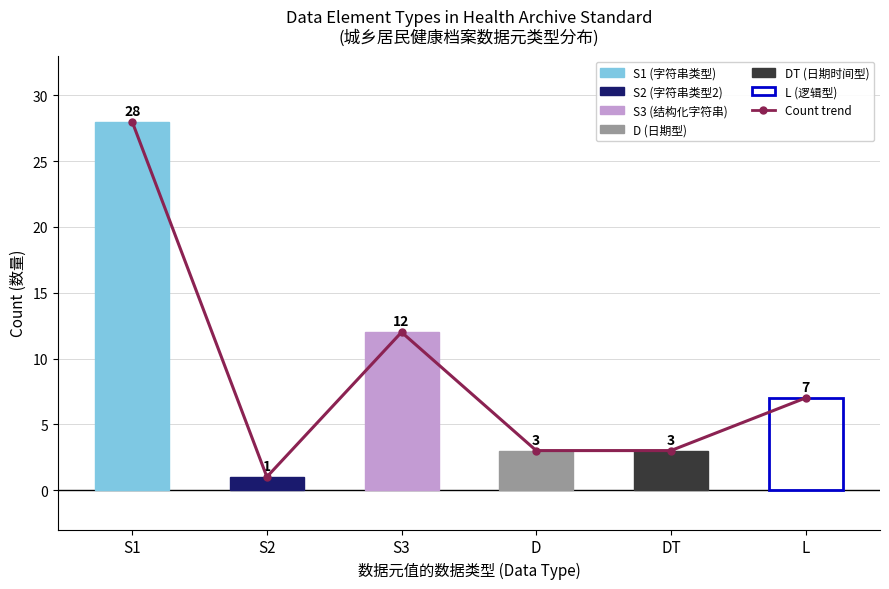

How many values are below 7?

3